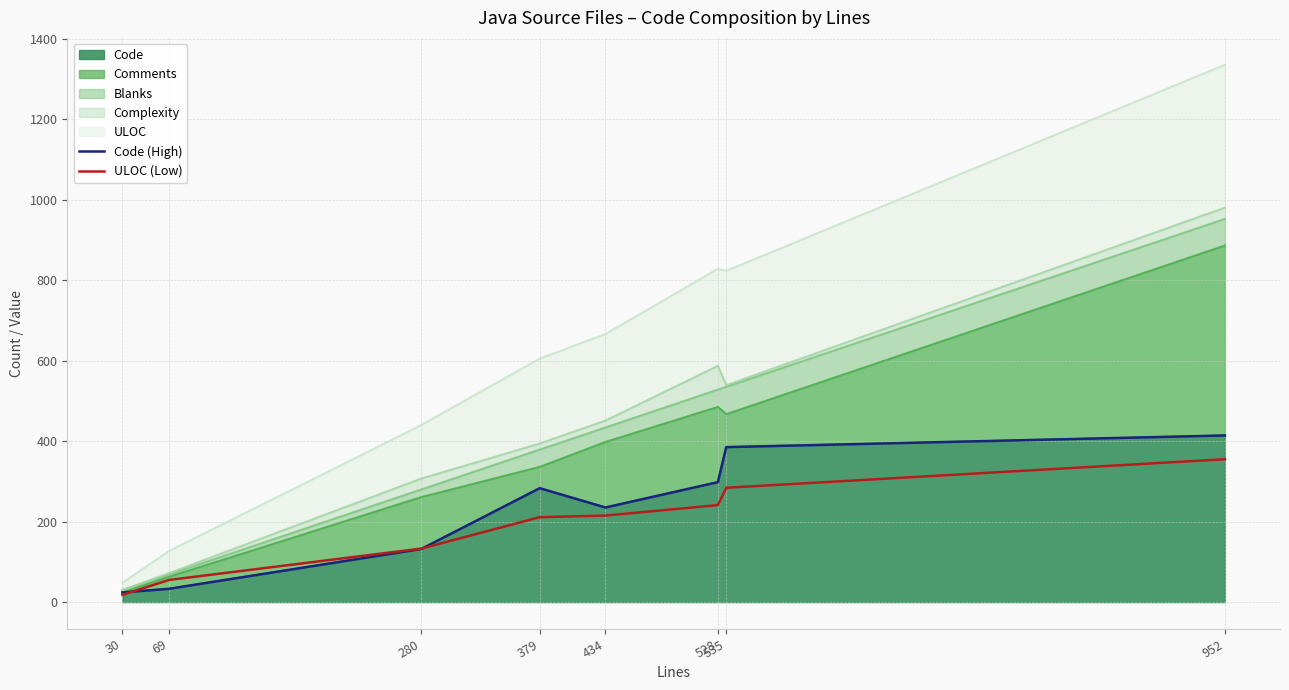

How many data points in ULOC (Low) are above 215?

3